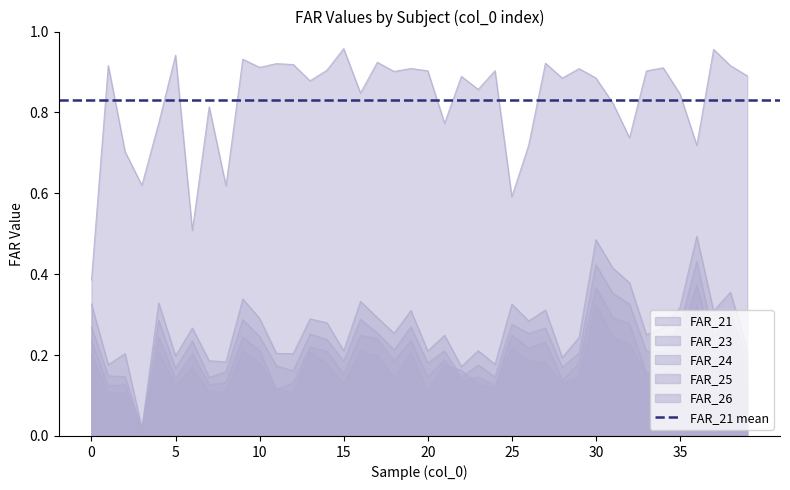

True or false: FAR_25 and FAR_23 intersect in this chart.

True